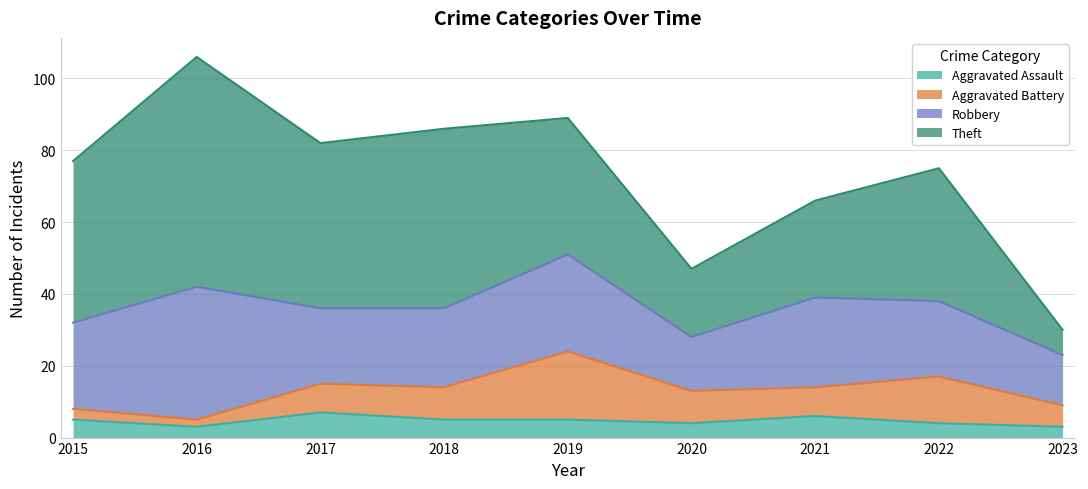

How many distinct data groups are displayed?

4